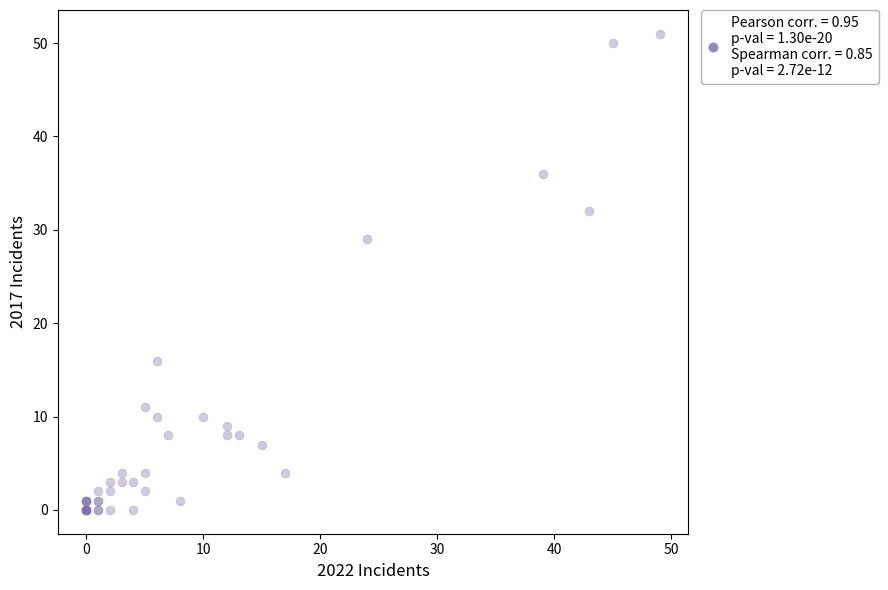

What Y value in the scatter plot is closest to 25?

29